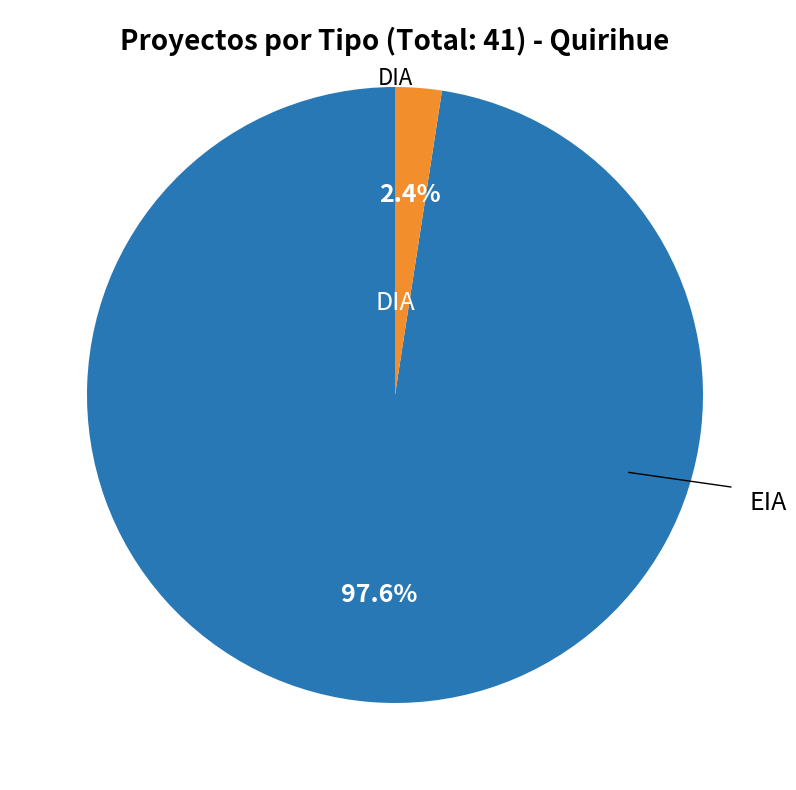

Is there a majority slice in this chart?

Yes